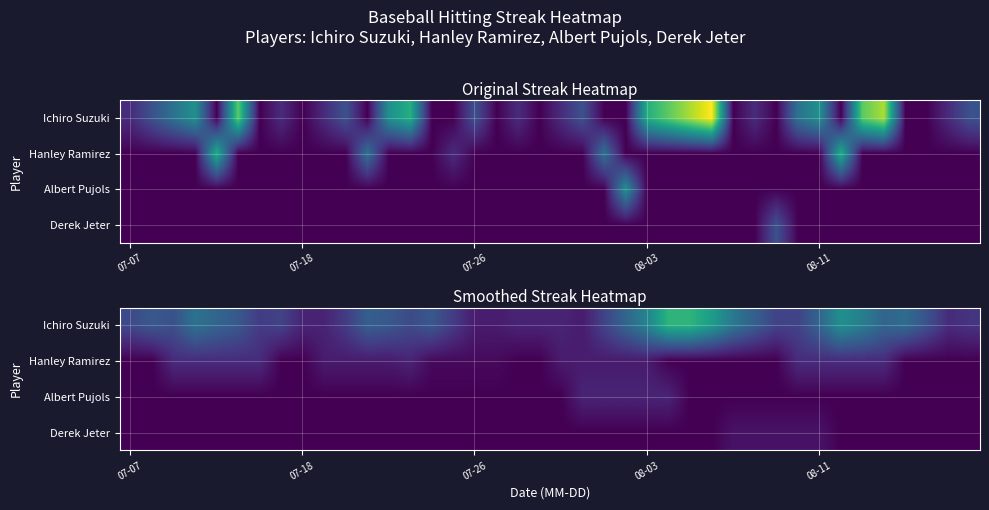

Is it true that Hanley Ramirez equals 1.6 at 08-11?

False